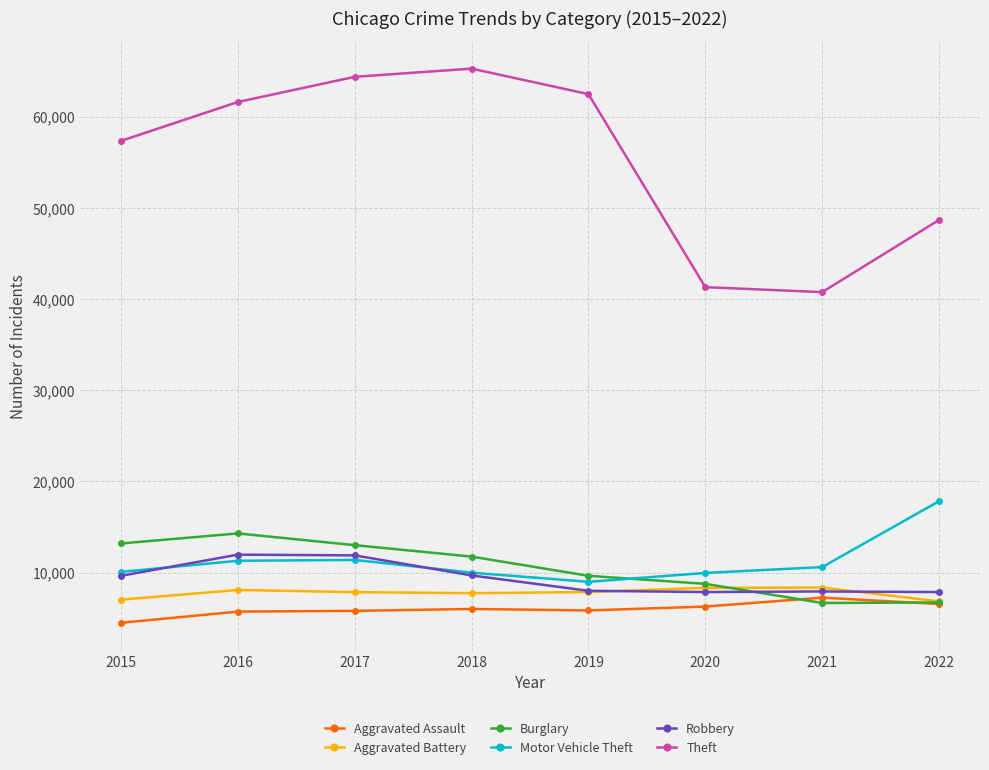

At how many categories does at least one series exceed 25742?

8